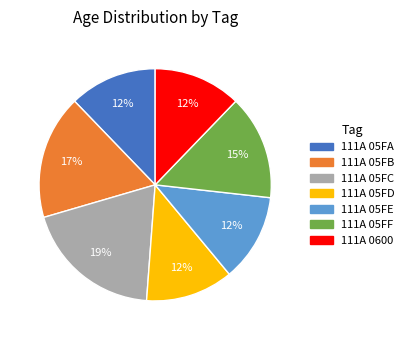

To the nearest percent, what is the difference between the largest and smallest slice percentages?

7%